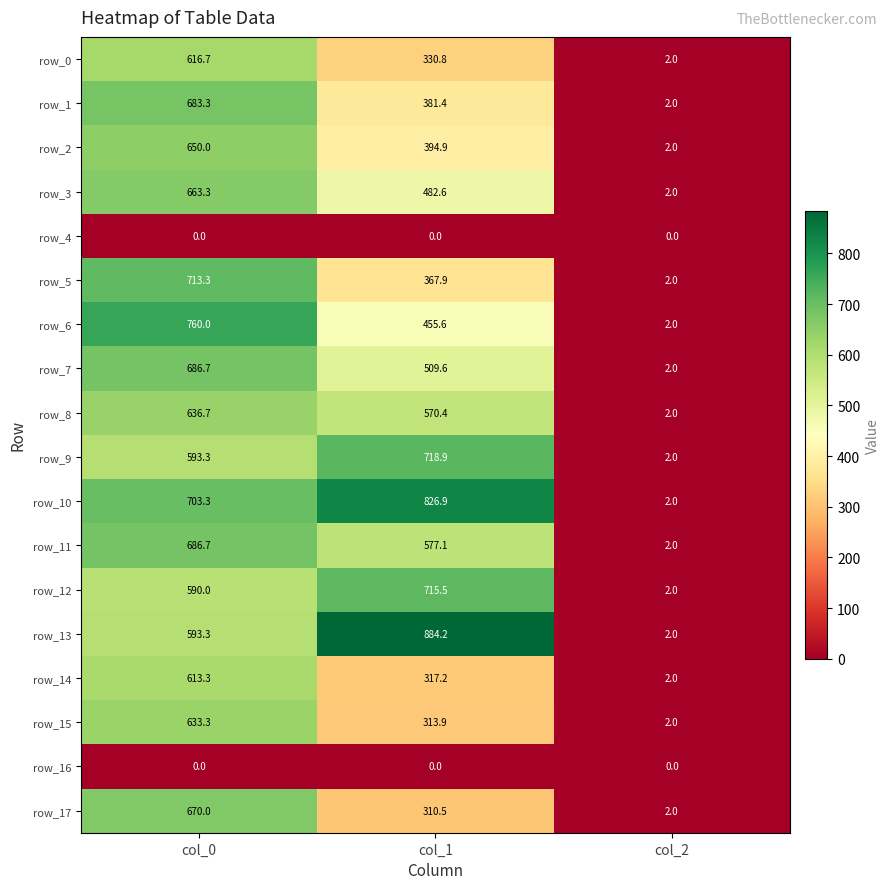

Reading right to left, extract all data points from this chart.

row_0: 2.0	330.8	616.7
row_1: 2.0	381.4	683.3
row_2: 2.0	394.9	650.0
row_3: 2.0	482.6	663.3
row_4: 0.0	0.0	0.0
row_5: 2.0	367.9	713.3
row_6: 2.0	455.6	760.0
row_7: 2.0	509.6	686.7
row_8: 2.0	570.4	636.7
row_9: 2.0	718.9	593.3
row_10: 2.0	826.9	703.3
row_11: 2.0	577.1	686.7
row_12: 2.0	715.5	590.0
row_13: 2.0	884.2	593.3
row_14: 2.0	317.2	613.3
row_15: 2.0	313.9	633.3
row_16: 0.0	0.0	0.0
row_17: 2.0	310.5	670.0